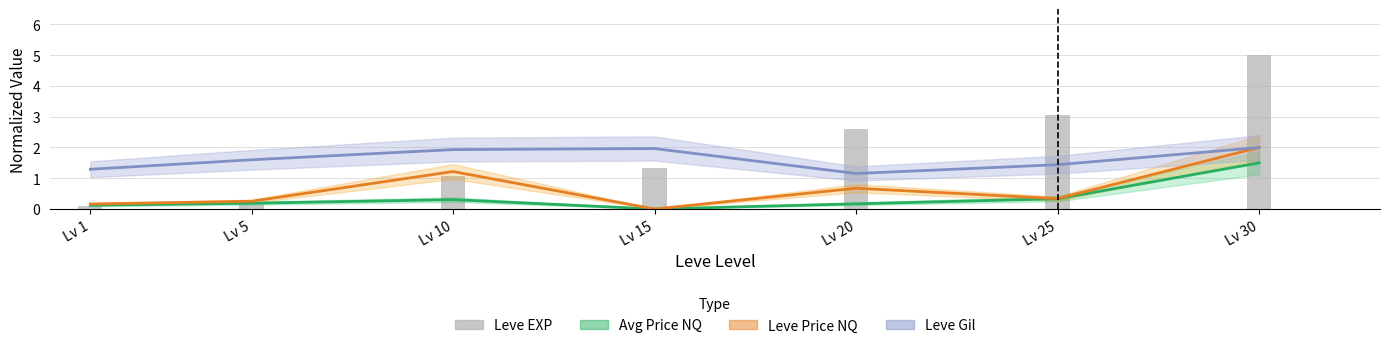

Reading right to left, list all the values displayed in this chart.

currentAveragePriceNQ: Lv 30=1.5	Lv 25=0.3	Lv 20=0.2	Lv 15=0.0	Lv 10=0.3	Lv 5=0.2	Lv 1=0.1
LevePriceNQ: Lv 30=2.0	Lv 25=0.3	Lv 20=0.7	Lv 15=0.0	Lv 10=1.2	Lv 5=0.3	Lv 1=0.2
Leve Gil: Lv 30=2.0	Lv 25=1.4	Lv 20=1.2	Lv 15=2.0	Lv 10=1.9	Lv 5=1.6	Lv 1=1.3
Leve EXP: Lv 30=5.0	Lv 25=3.0	Lv 20=2.6	Lv 15=1.3	Lv 10=1.1	Lv 5=0.2	Lv 1=0.1